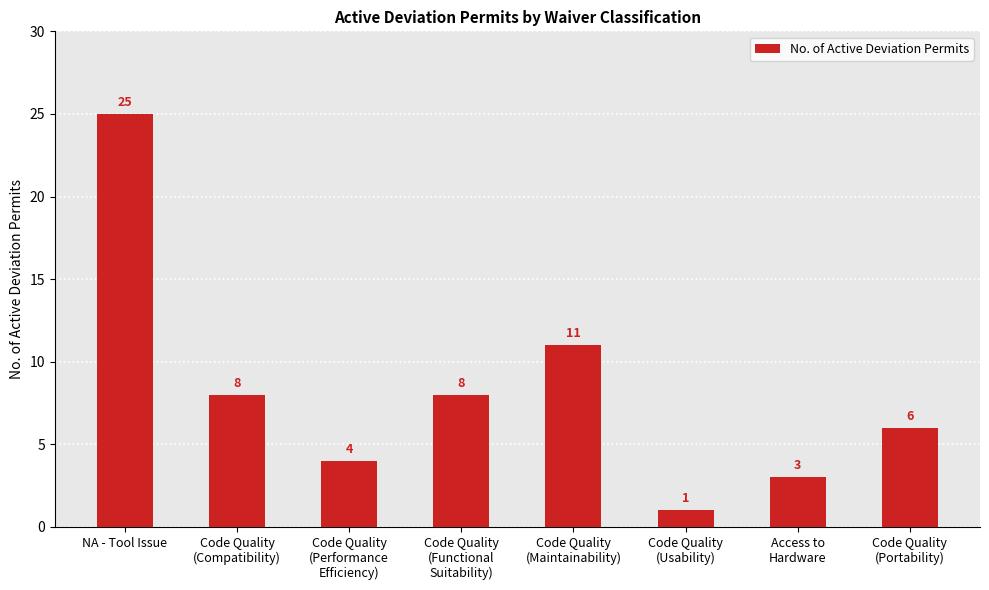

What is the label of the 6th bar from the right?

Code Quality
(Performance
Efficiency)